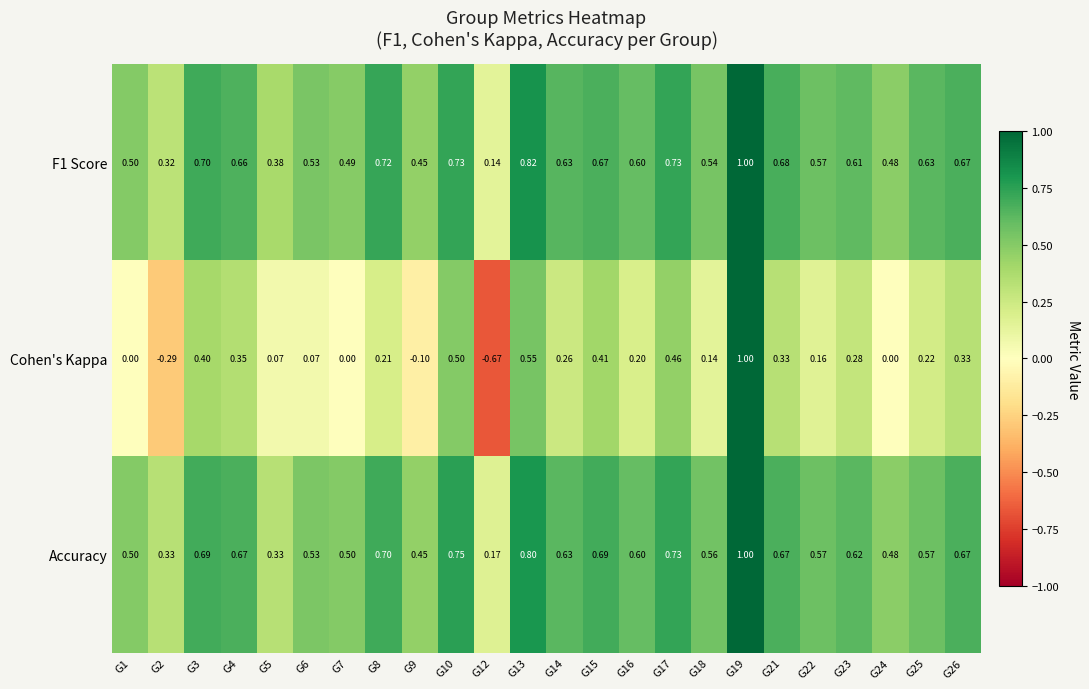

Which series has the largest range (max minus min)?

Cohen's Kappa